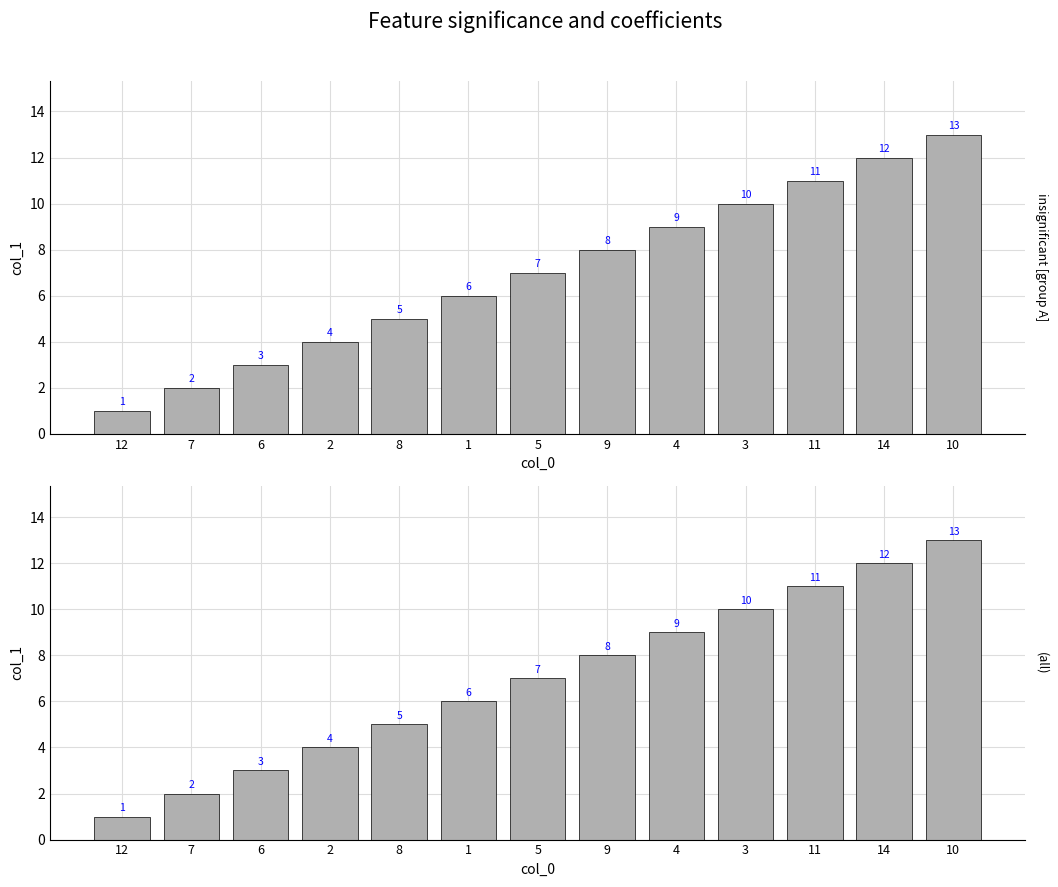

What is the change in value from 4 to 10?

+4